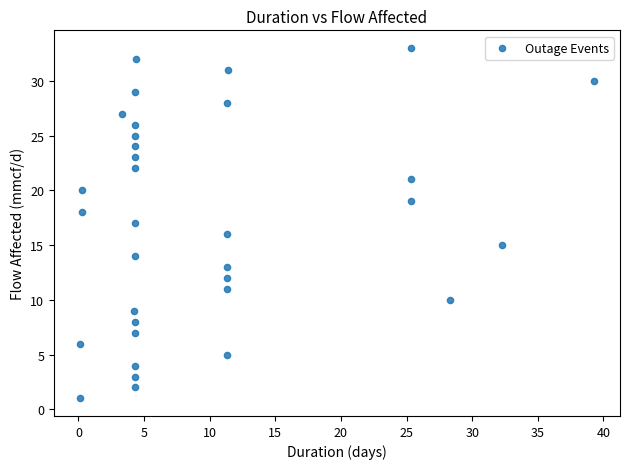

What is the range of Y values (max minus min)?

32